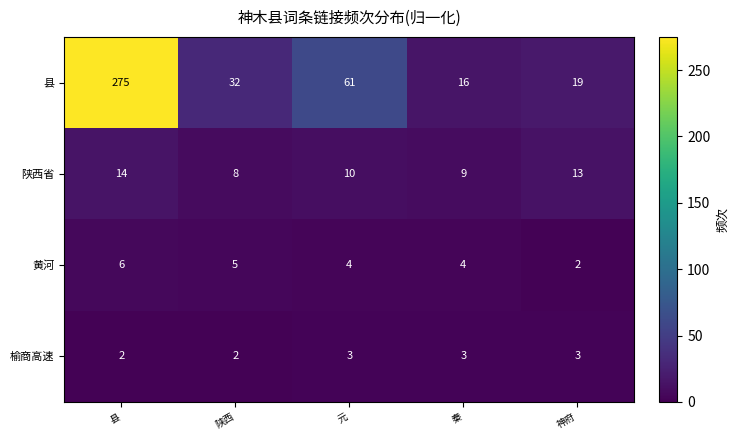

What is the spread (max minus min) of values at 神府?

17